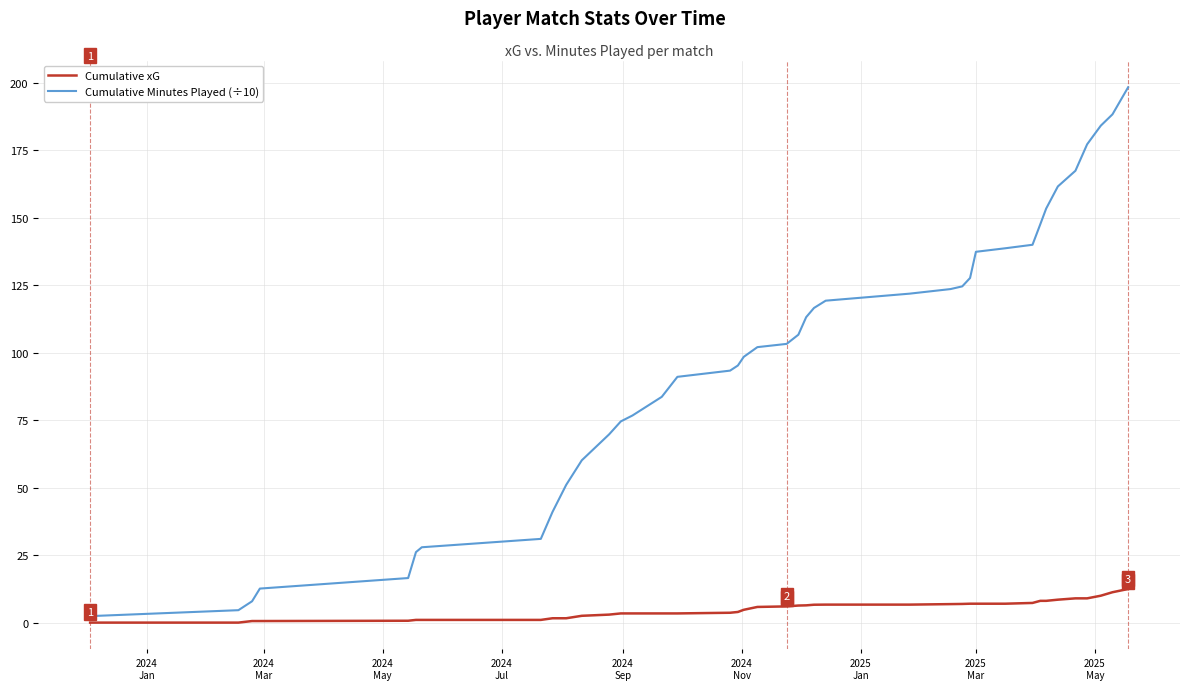

List the series in order of their overall mean, lowest first.

Cumulative xG, Cumulative Minutes Played (÷10)